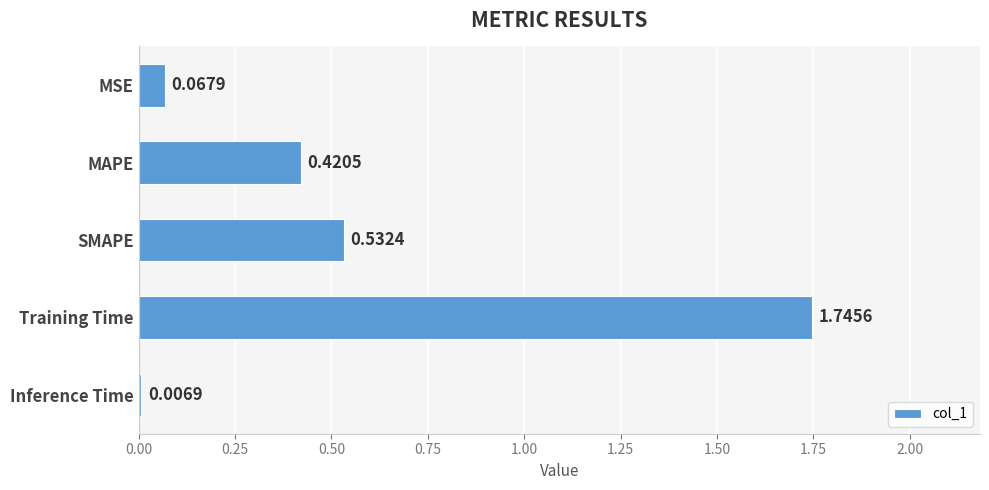

What is the change in value from MSE to Training Time?

+1.7